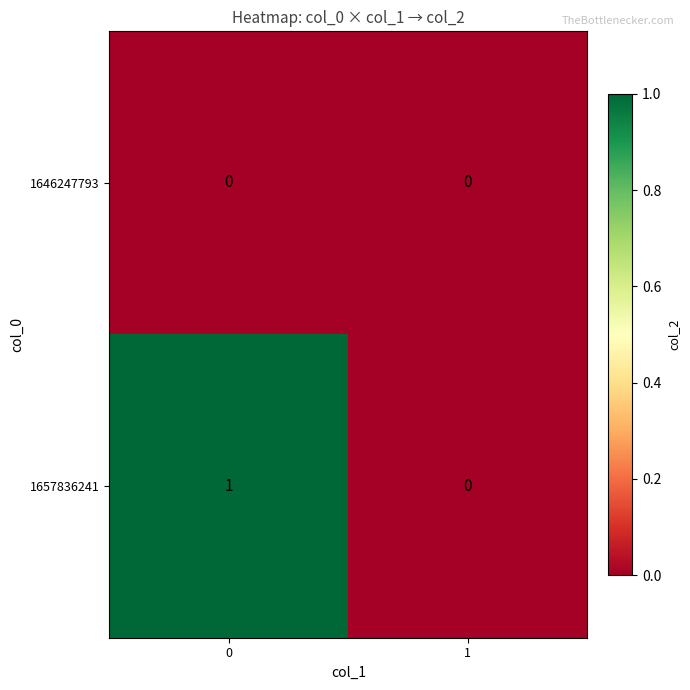

List the series in order of their peak value, highest first.

1657836241, 1646247793